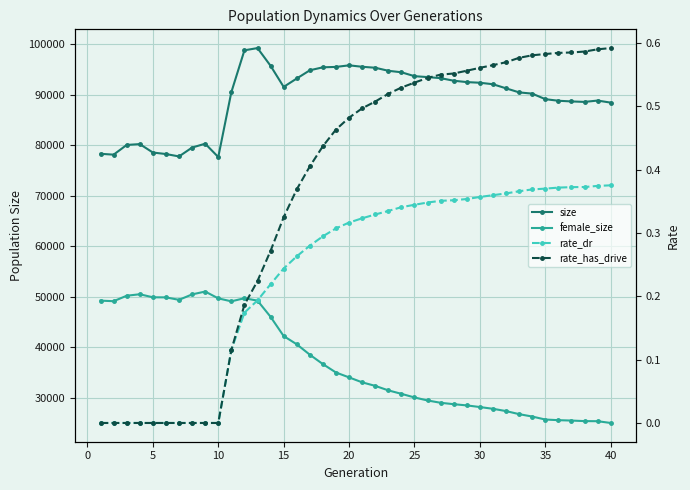

Is it true that female_size equals 8350.4 at 16?

False